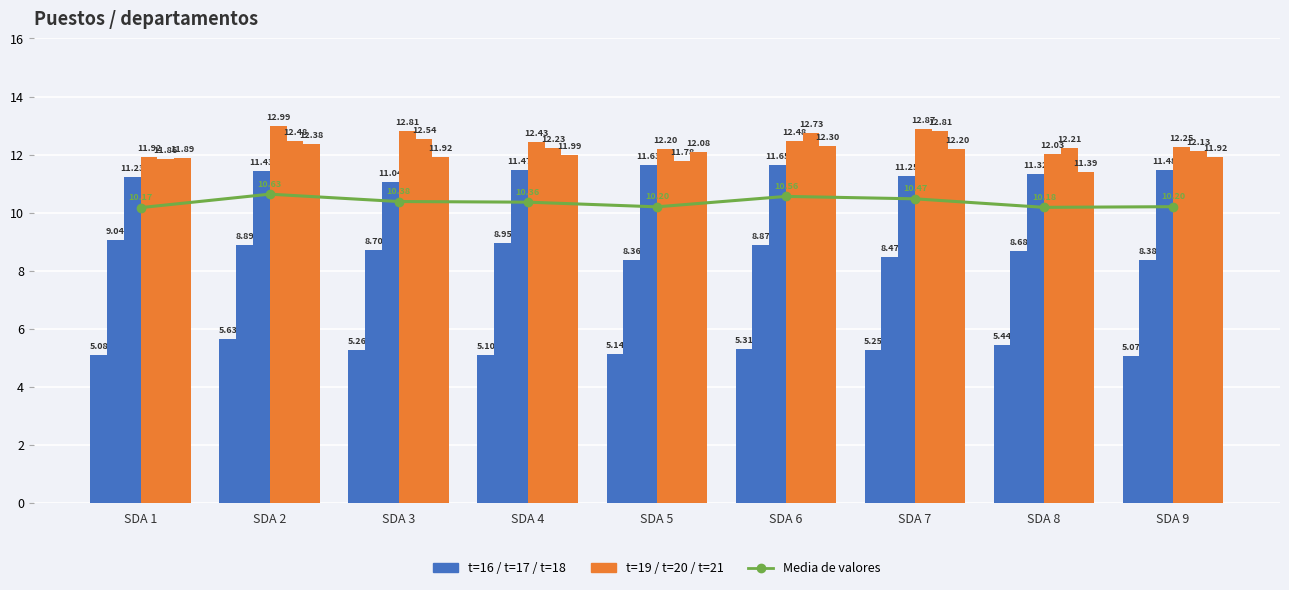

Count the number of data series in this chart.

6